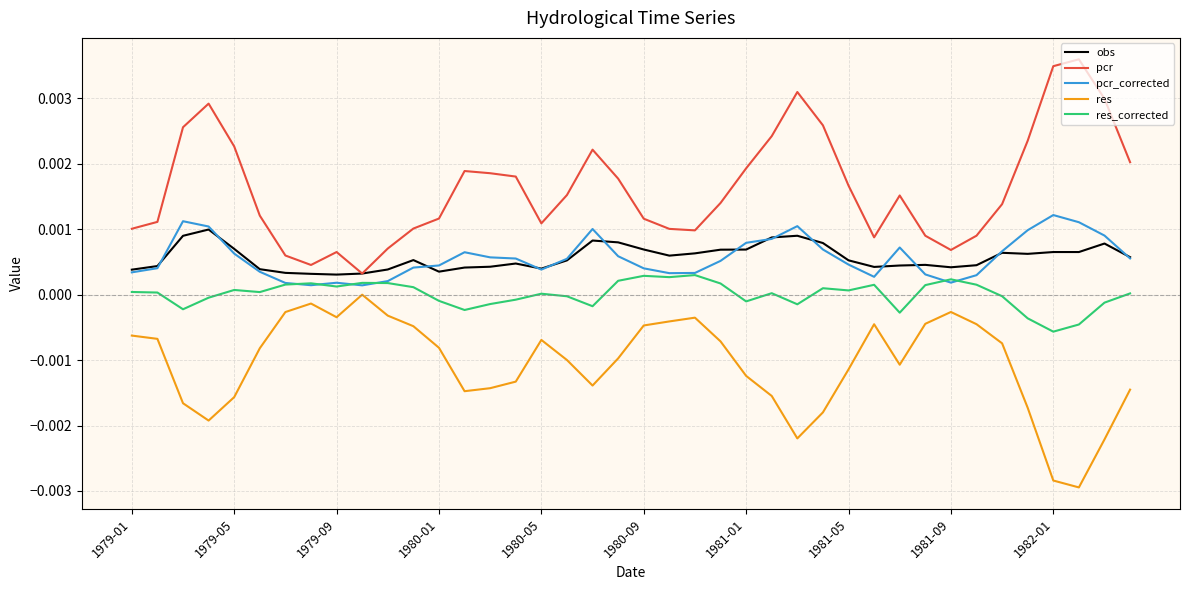

Which series ends up on top after the final intersection of res_corrected and pcr_corrected?

pcr_corrected